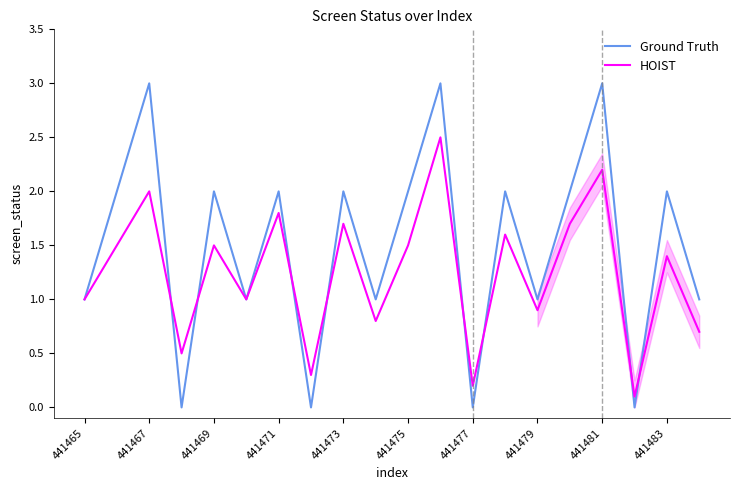

Which series has the widest spread of values?

Ground Truth